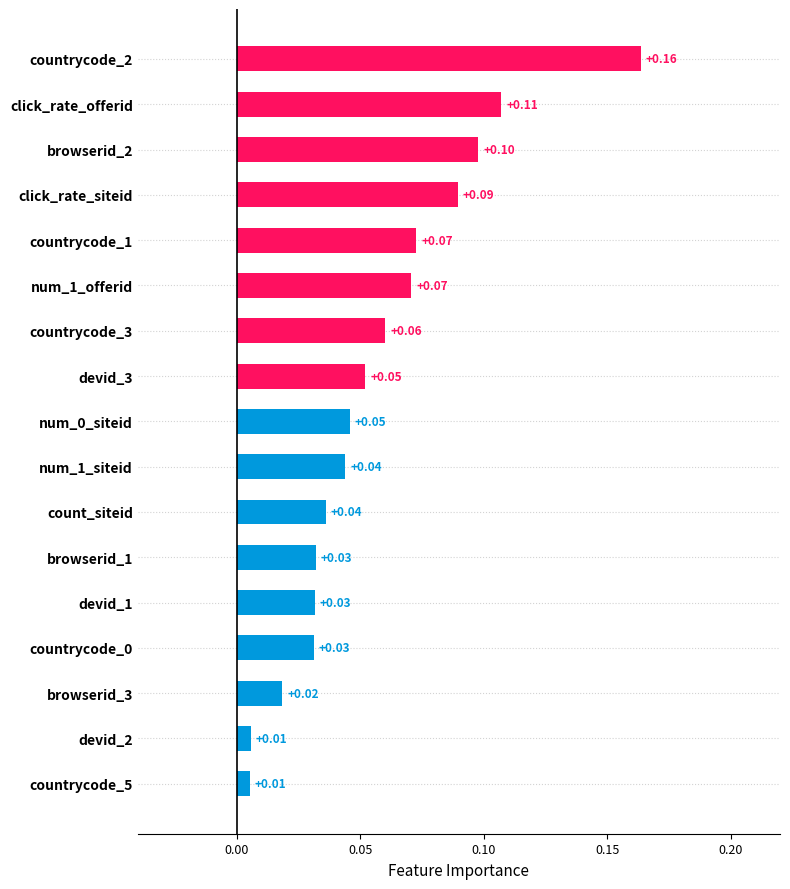

How many data points does each series have?

17